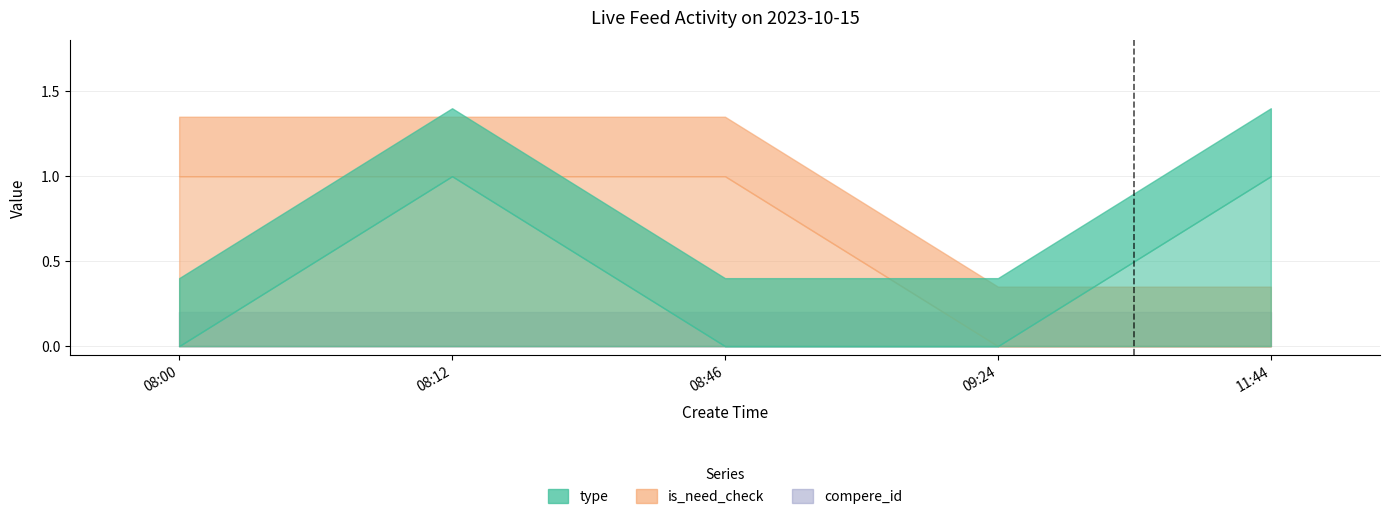

Between 11:44 and 08:12, which is larger?

11:44